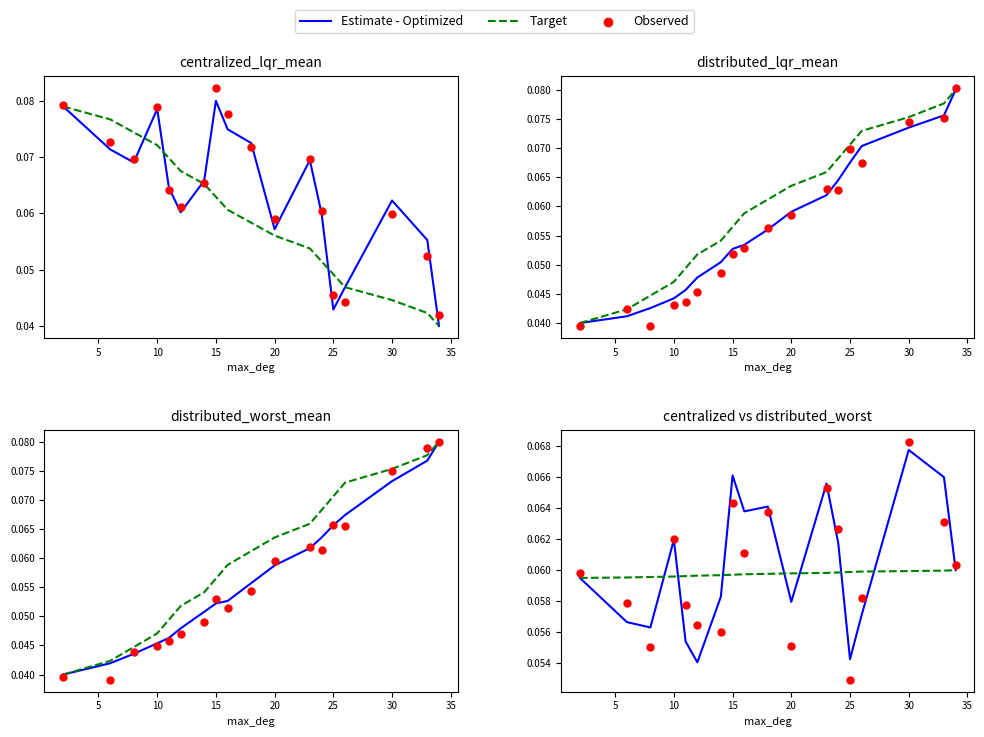

At how many categories does at least one series exceed 0?

18